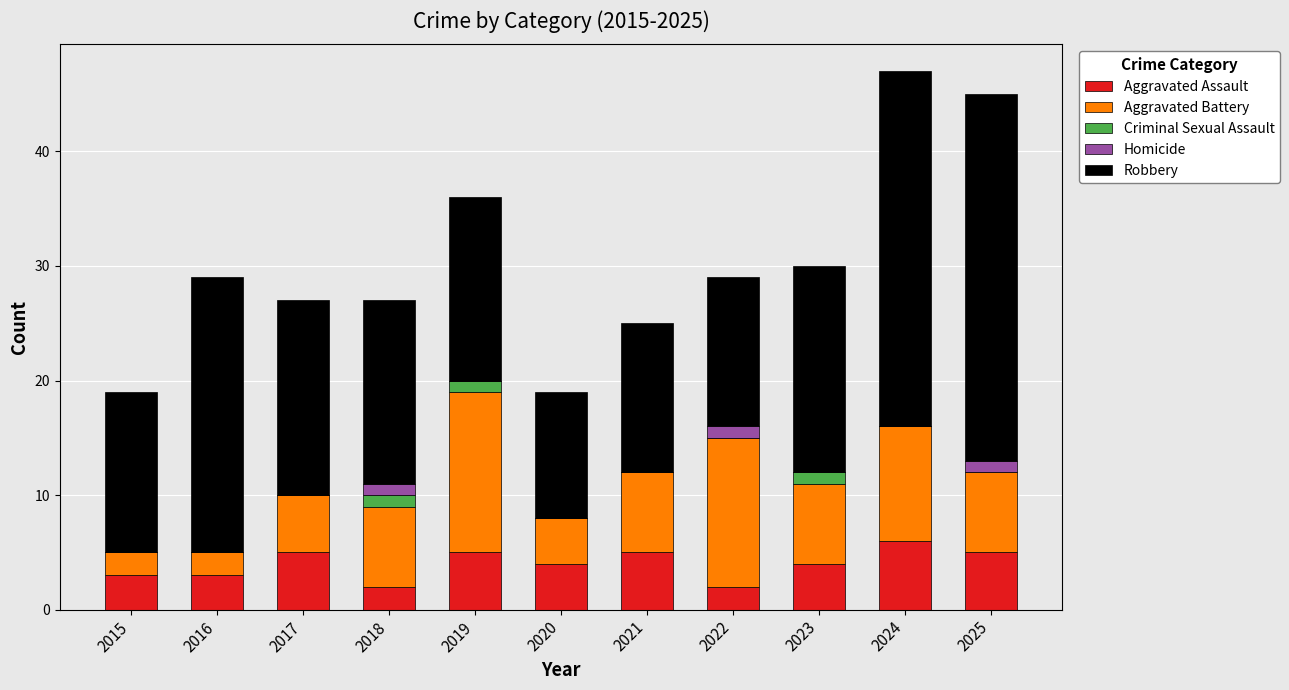

Which category has the highest value in the Aggravated Assault series?

2024